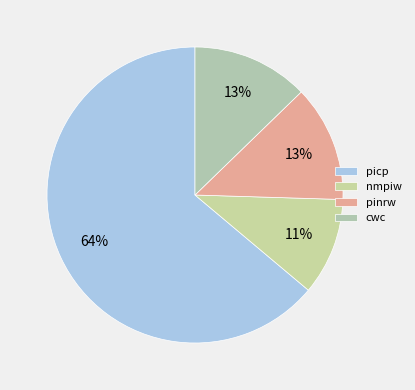

Which category has the smallest portion of the pie?

nmpiw